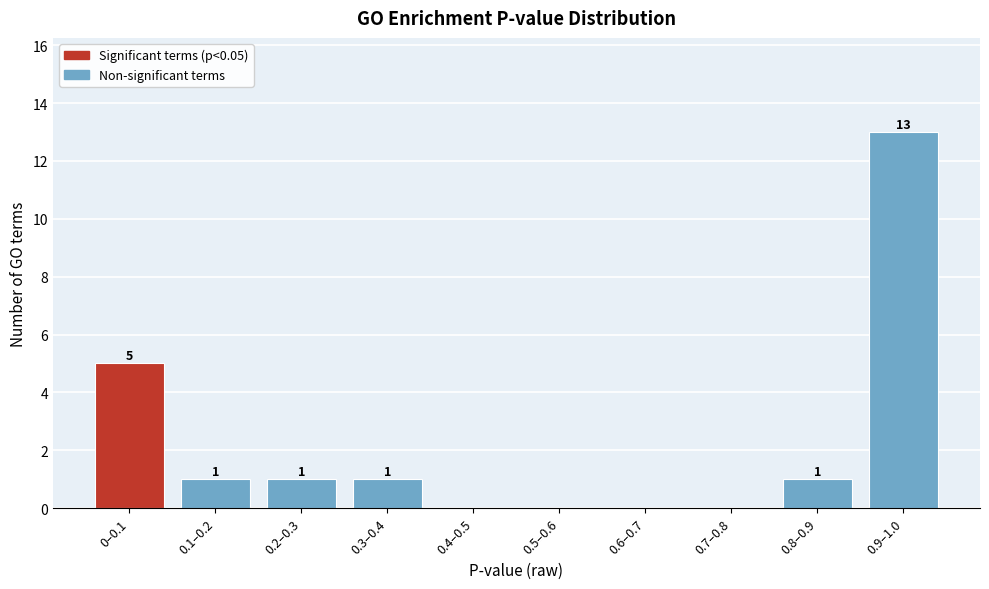

Reading left to right, what are all the values shown in this chart?

0–0.1=5	0.1–0.2=1	0.2–0.3=1	0.3–0.4=1	0.4–0.5=0	0.5–0.6=0	0.6–0.7=0	0.7–0.8=0	0.8–0.9=1	0.9–1.0=13